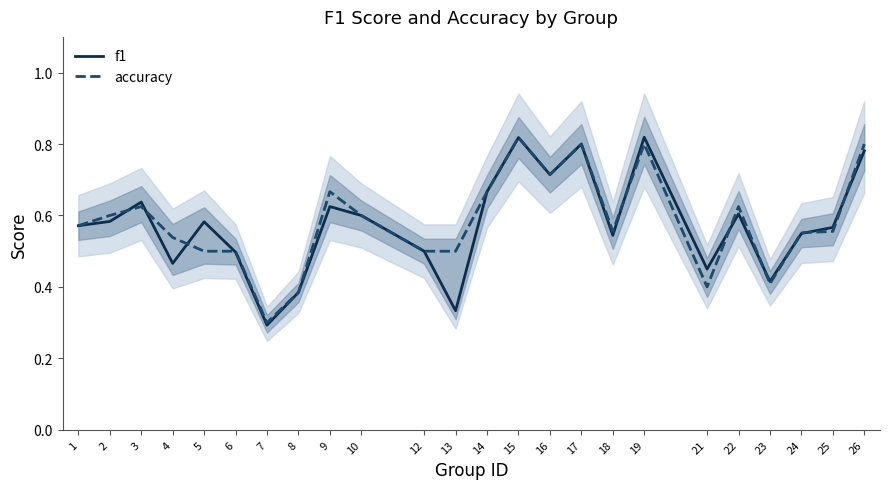

Between 9 and 18, which is larger?

9